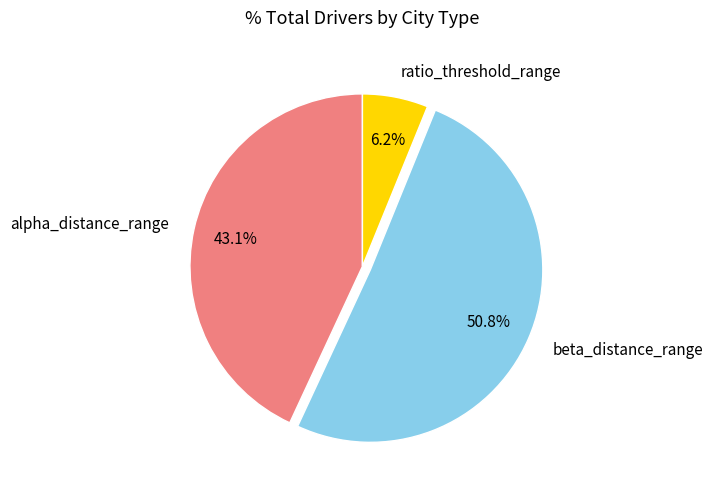

Do ratio_threshold_range and alpha_distance_range together represent more than half of the pie?

No